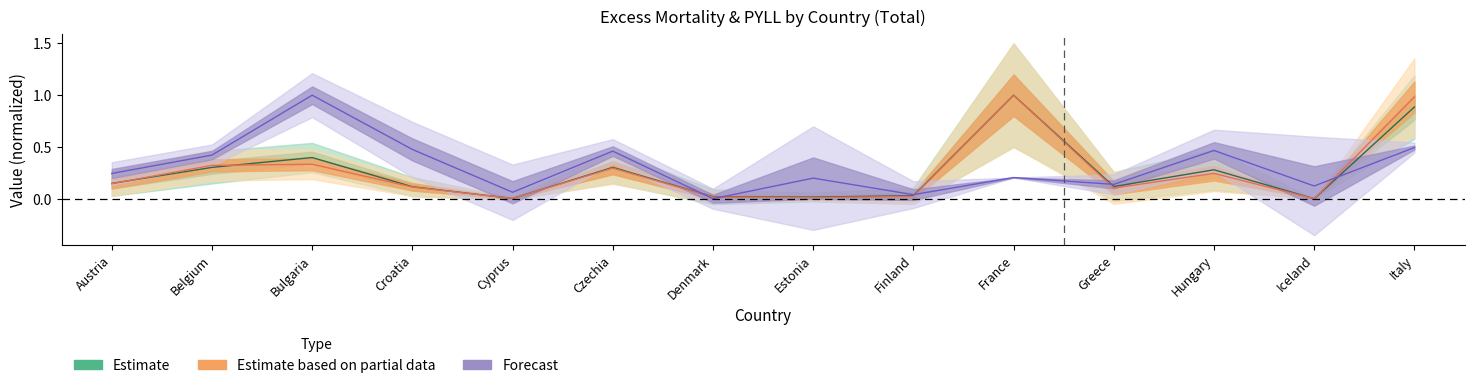

How many interior local peaks does the Excess_mortality series have?

4